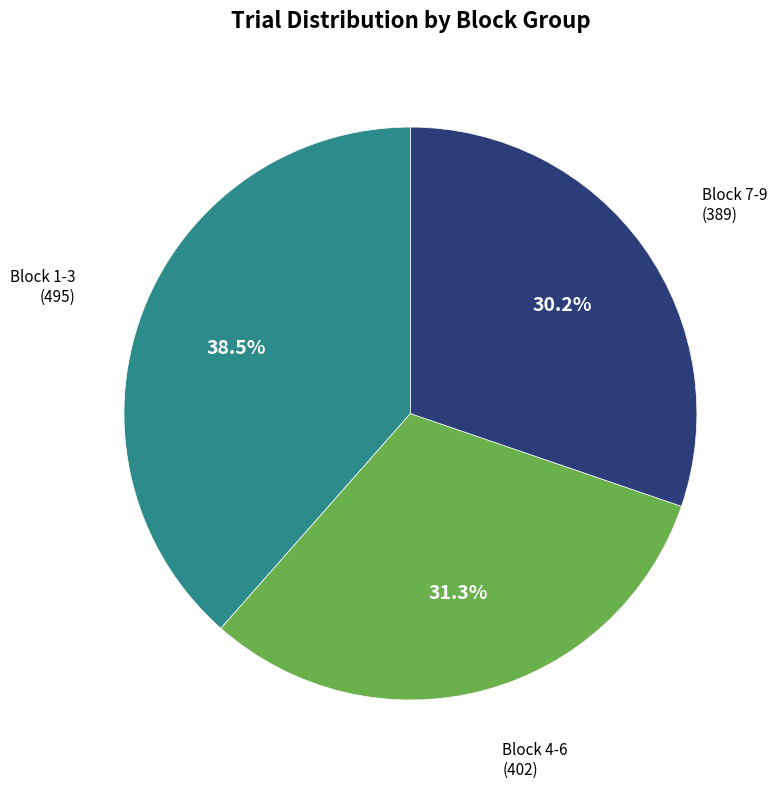

Which has a higher value, Block 7-9 or Block 4-6?

Block 4-6